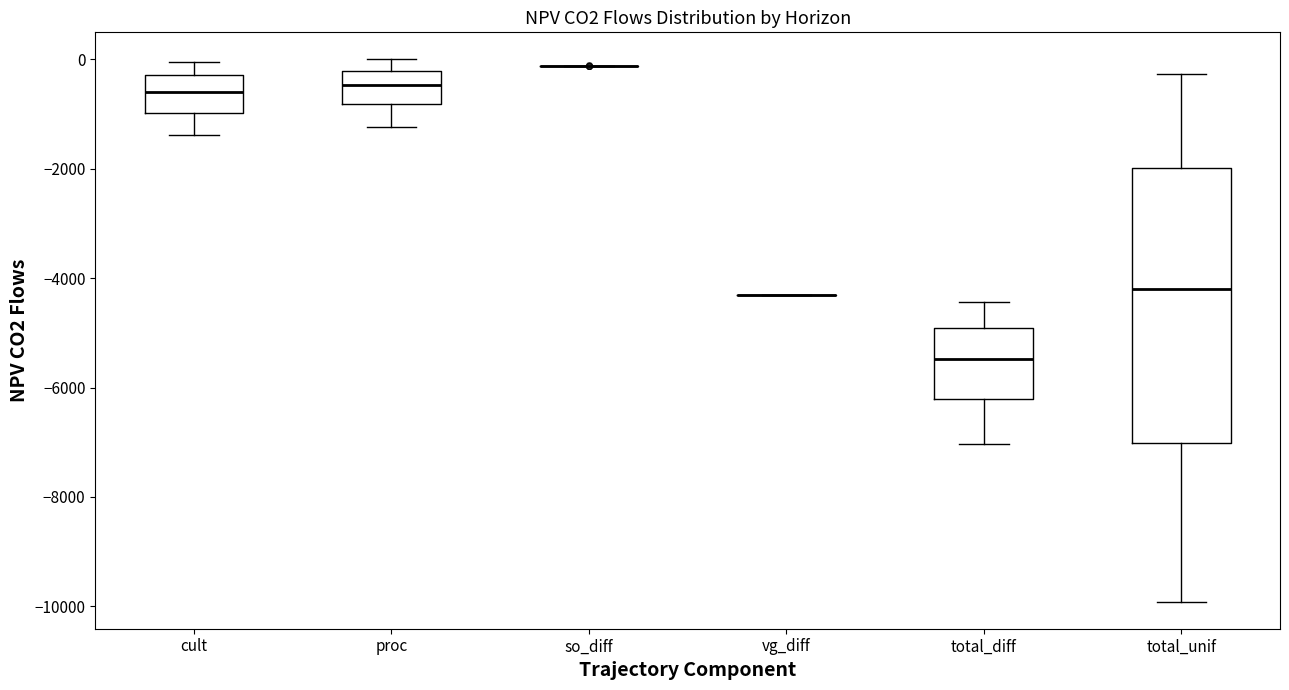

Reading left to right, transcribe this box plot: for each box, give where its median line is, the range the box spans, and where its two whiskers end, as read against the y-axis. The values are not printed on the chart, so give them approximately, as read against the axis.

cult: median -600, box -1000 to -200, whiskers -1400 to 0
proc: median -400, box -800 to -200, whiskers -1200 to 0
so_diff: box collapsed to a line at -200, whiskers -200 to -200
vg_diff: box collapsed to a line at -4400, whiskers -4400 to -4400
total_diff: median -5400, box -6200 to -5000, whiskers -7000 to -4400
total_unif: median -4200, box -7000 to -2000, whiskers -10000 to -200